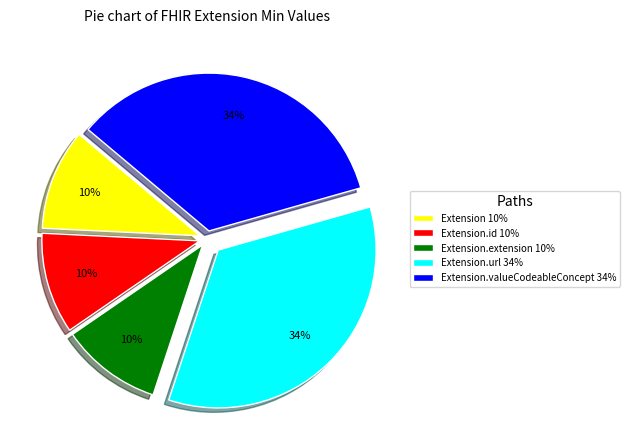

To the nearest percent, what percentage of the pie is Extension 10%?

10%